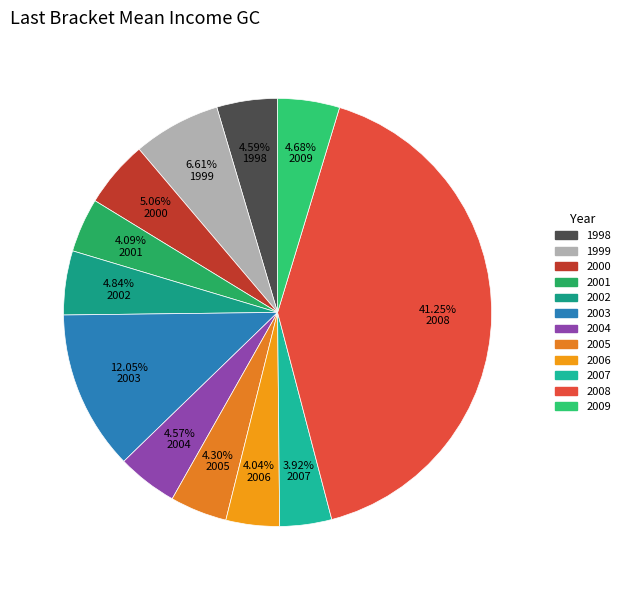

Is 2002 the majority of the pie?

No